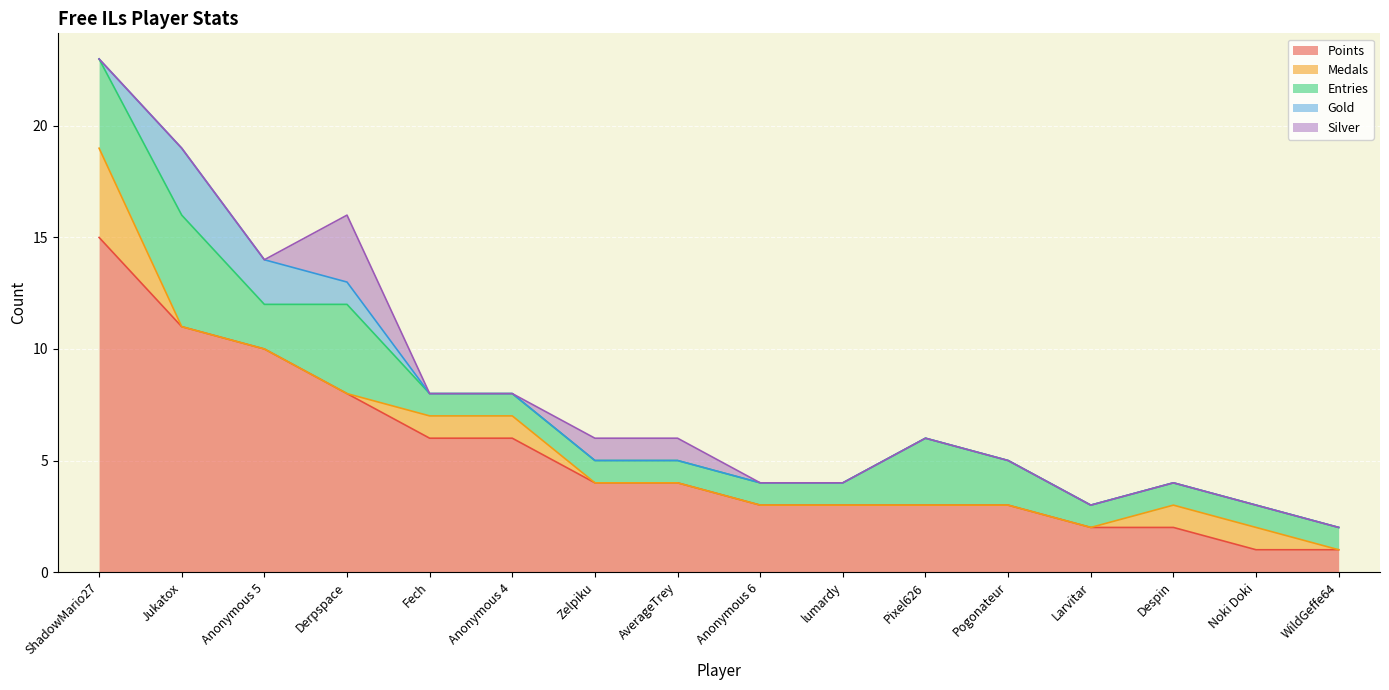

Is it true that Silver equals 0 at lumardy?

True